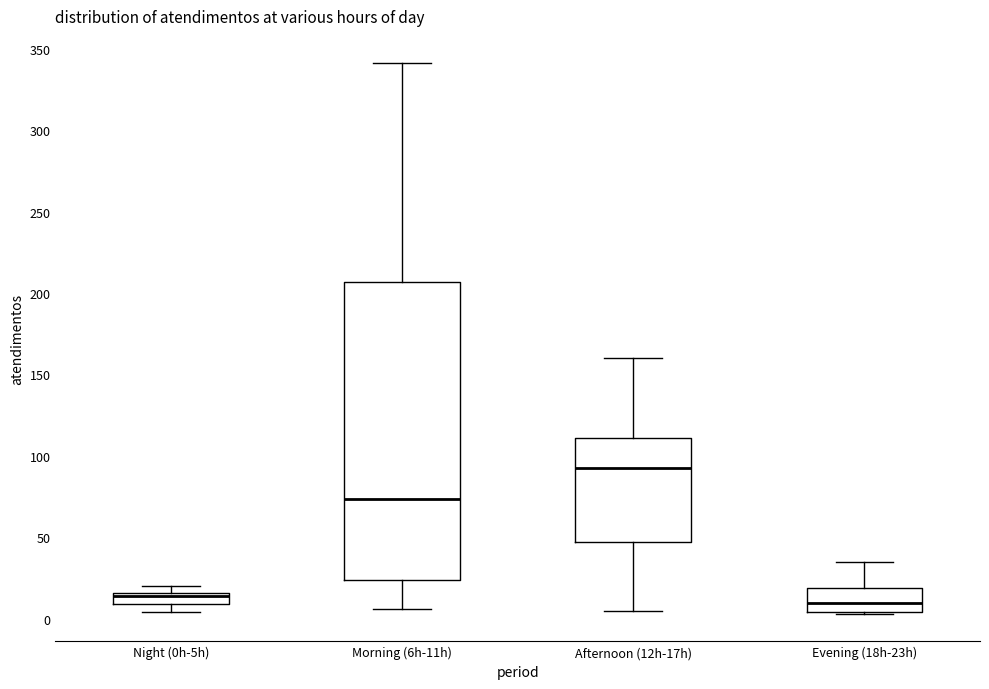

Where is the upper edge of the box for Morning (6h-11h) on the y-axis? The values are not printed on the chart, so give them approximately, as read against the axis.

205